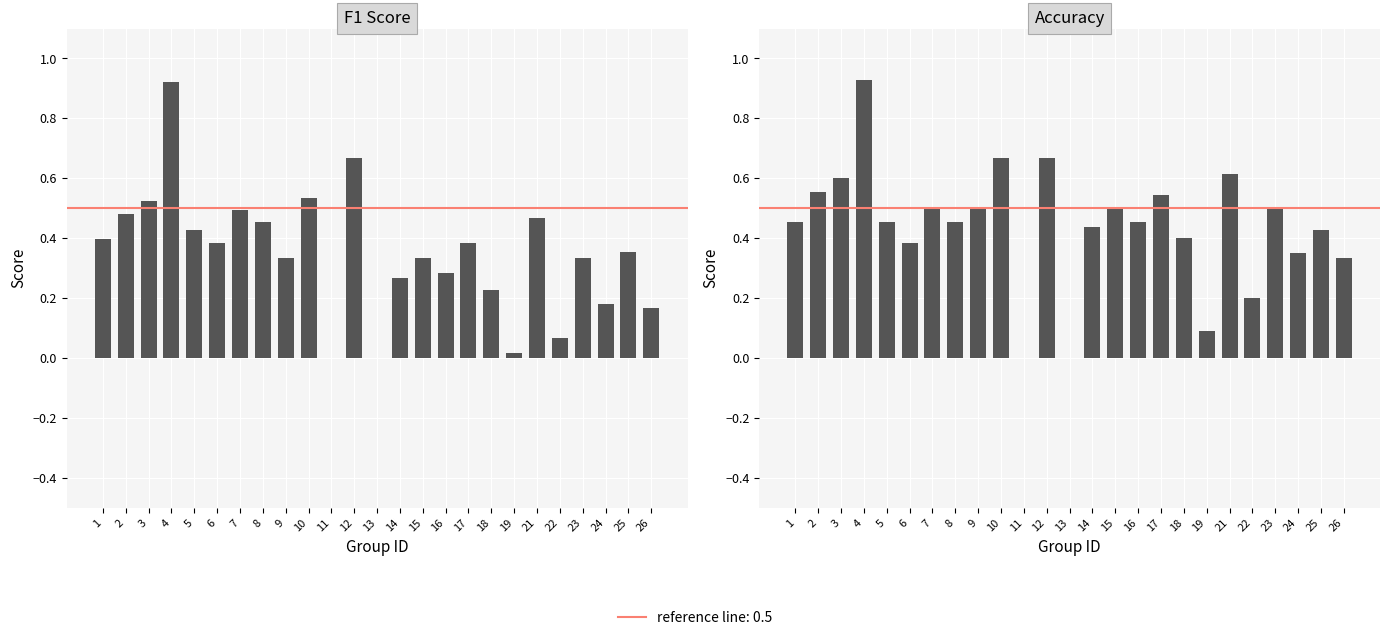

What is the difference between the second highest and second lowest values in the accuracy series?

0.7